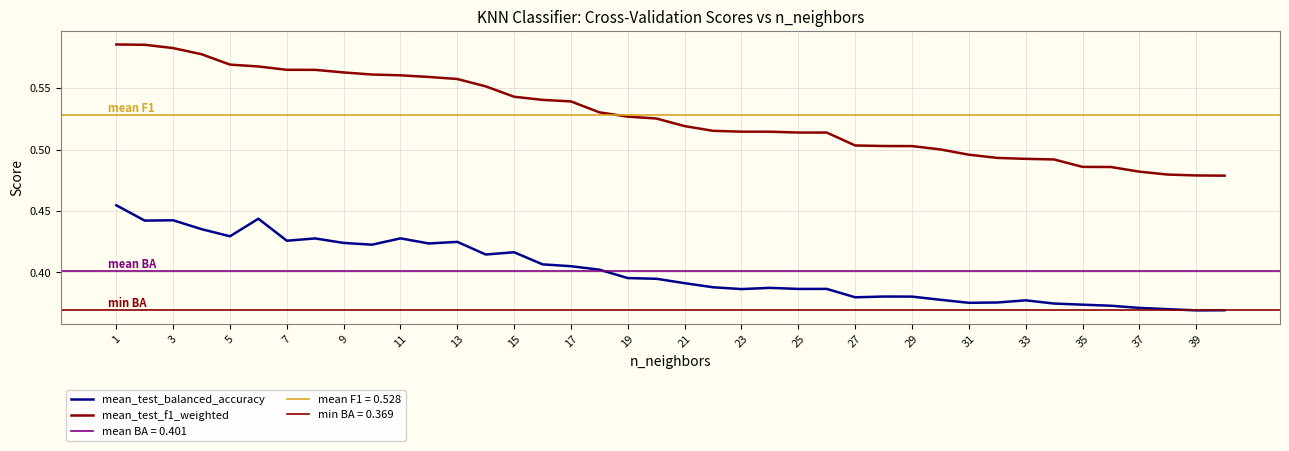

True or false: mean_test_balanced_accuracy has more than 2 points higher than both neighbors.

True